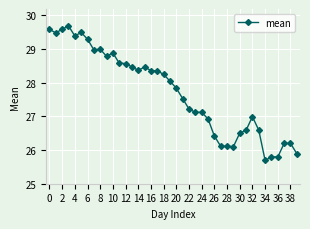

True or false: the data has more than 1 interior local peaks.

True